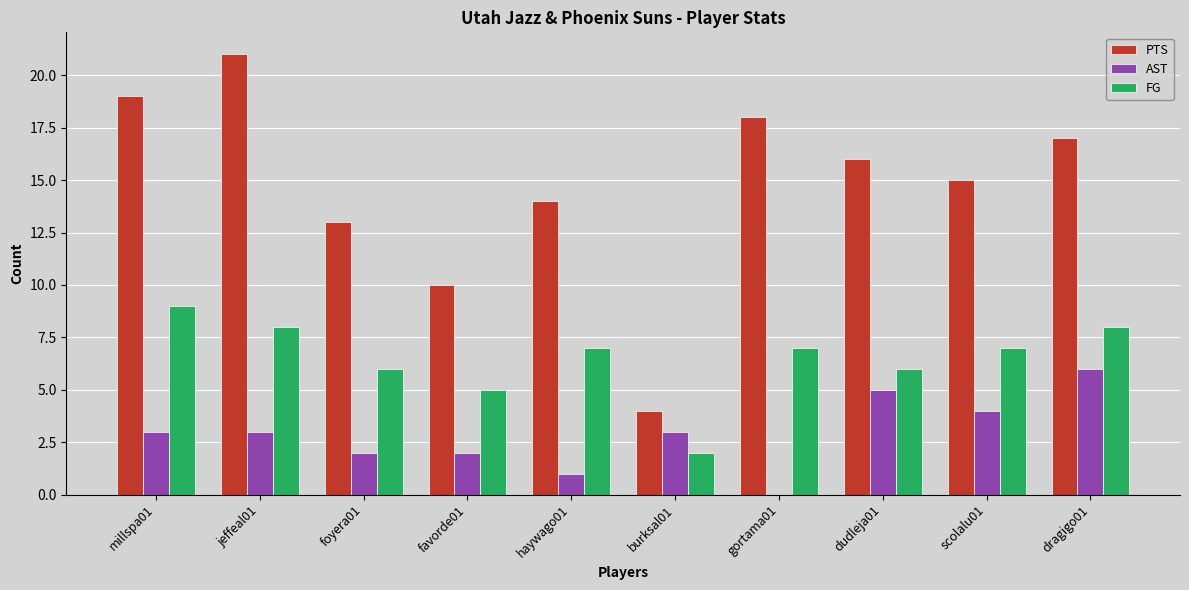

Reading left to right, list all the values displayed in this chart.

PTS: 19	21	13	10	14	4	18	16	15	17
AST: 3	3	2	2	1	3	0	5	4	6
FG: 9	8	6	5	7	2	7	6	7	8